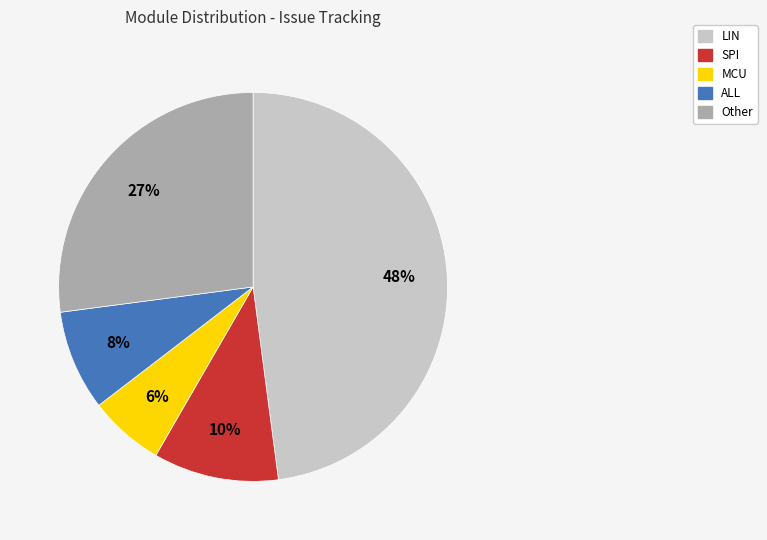

To the nearest percent, what is the average slice percentage?

20%